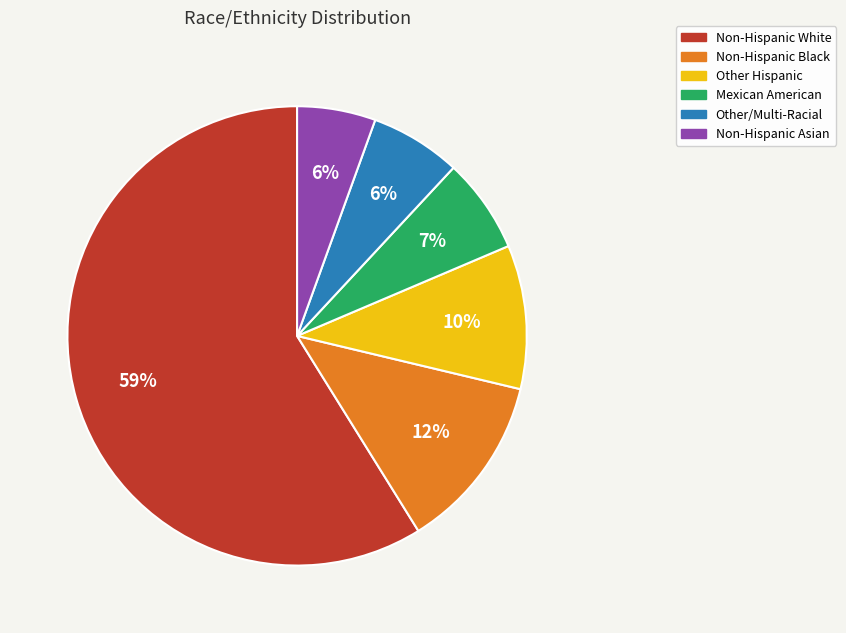

To the nearest percent, what is the average slice percentage?

17%